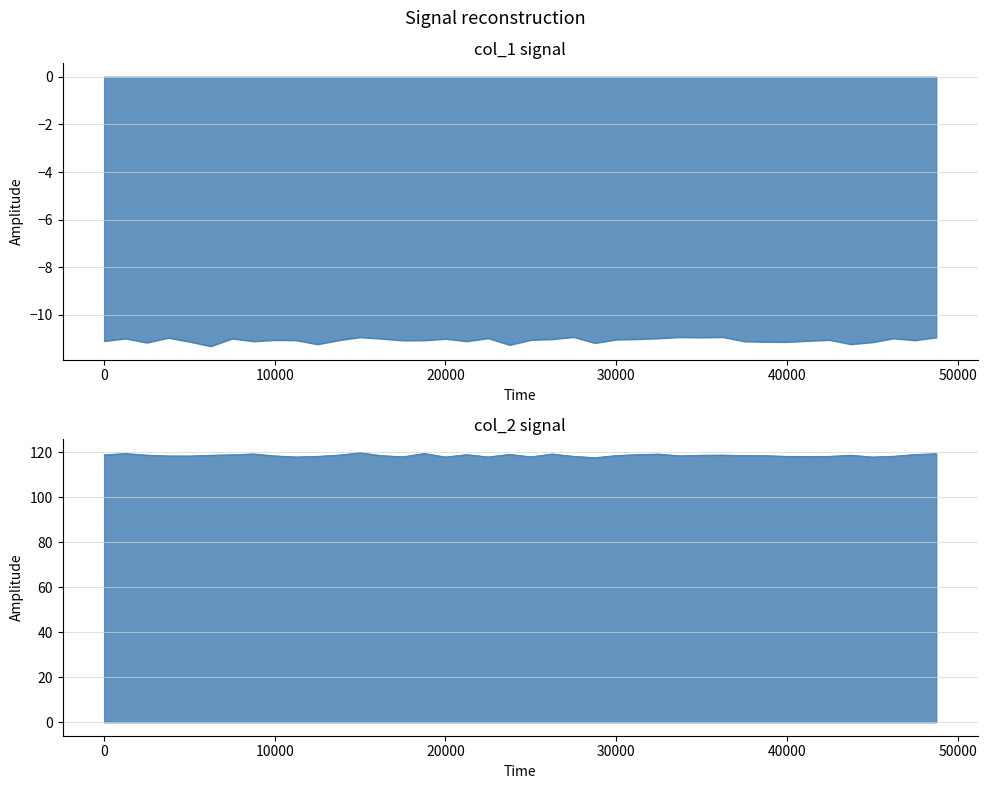

Which series has the largest total across all categories?

col_2